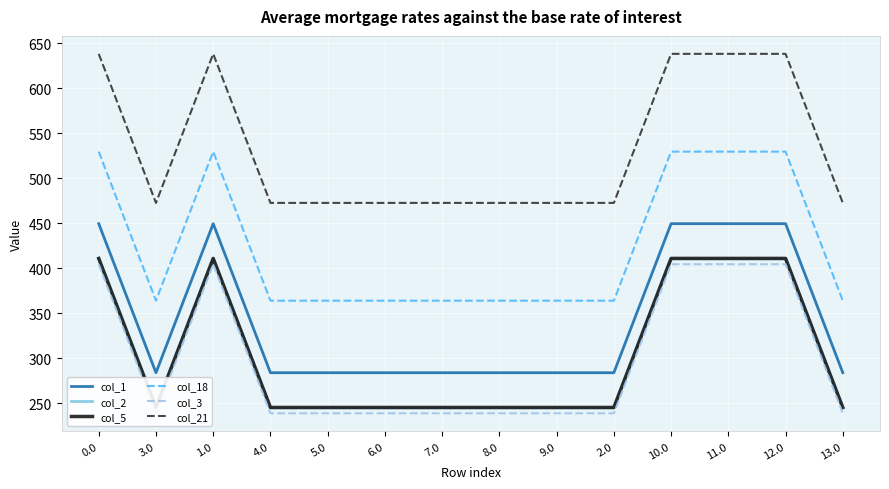

Reading left to right, extract all data points from this chart.

col_1: 0.0=449.5	3.0=283.7	1.0=449.5	4.0=283.7	5.0=283.7	6.0=283.7	7.0=283.7	8.0=283.7	9.0=283.7	2.0=283.7	10.0=449.5	11.0=449.5	12.0=449.5	13.0=283.7
col_2: 0.0=410.3	3.0=244.5	1.0=410.3	4.0=244.5	5.0=244.5	6.0=244.5	7.0=244.5	8.0=244.5	9.0=244.5	2.0=244.5	10.0=410.3	11.0=410.3	12.0=410.3	13.0=244.5
col_5: 0.0=410.8	3.0=245.0	1.0=410.8	4.0=245.0	5.0=245.0	6.0=245.0	7.0=245.0	8.0=245.0	9.0=245.0	2.0=245.0	10.0=410.8	11.0=410.8	12.0=410.8	13.0=245.0
col_18: 0.0=529.6	3.0=363.8	1.0=529.6	4.0=363.8	5.0=363.8	6.0=363.8	7.0=363.8	8.0=363.8	9.0=363.8	2.0=363.8	10.0=529.6	11.0=529.6	12.0=529.6	13.0=363.8
col_3: 0.0=404.4	3.0=238.6	1.0=404.4	4.0=238.6	5.0=238.6	6.0=238.6	7.0=238.6	8.0=238.6	9.0=238.6	2.0=238.6	10.0=404.4	11.0=404.4	12.0=404.4	13.0=238.6
col_21: 0.0=638.4	3.0=472.6	1.0=638.4	4.0=472.6	5.0=472.6	6.0=472.6	7.0=472.6	8.0=472.6	9.0=472.6	2.0=472.6	10.0=638.4	11.0=638.4	12.0=638.4	13.0=472.6